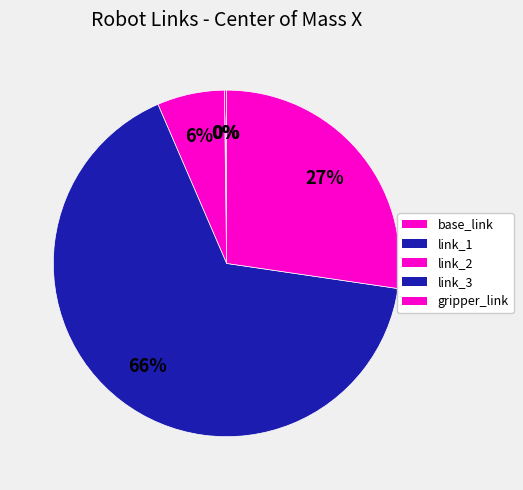

Which slice is the smallest?

link_1